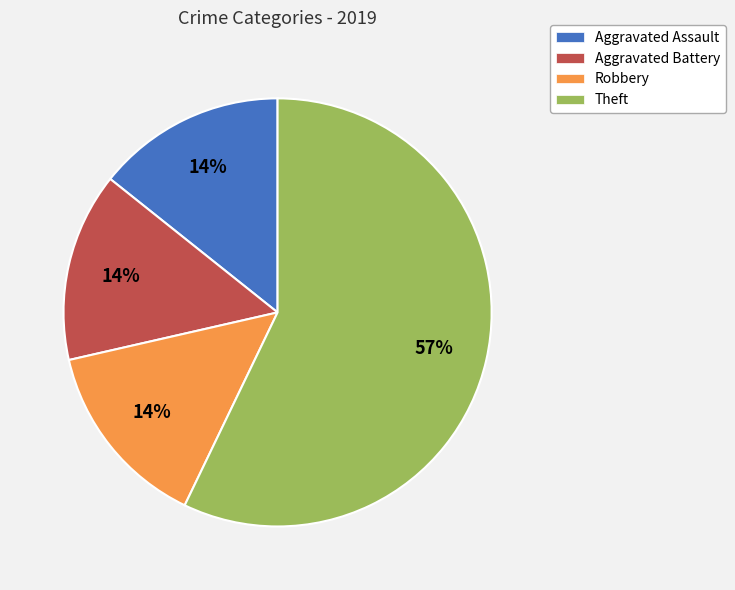

Between Aggravated Battery and Theft, which is larger?

Theft